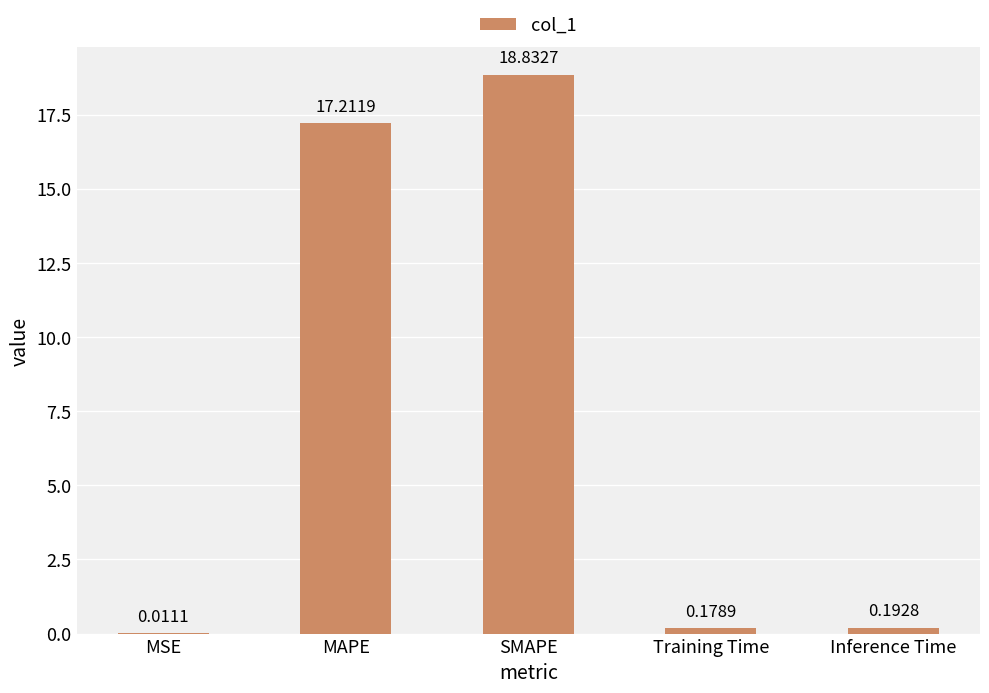

Between Inference Time and Training Time, which is larger?

Inference Time